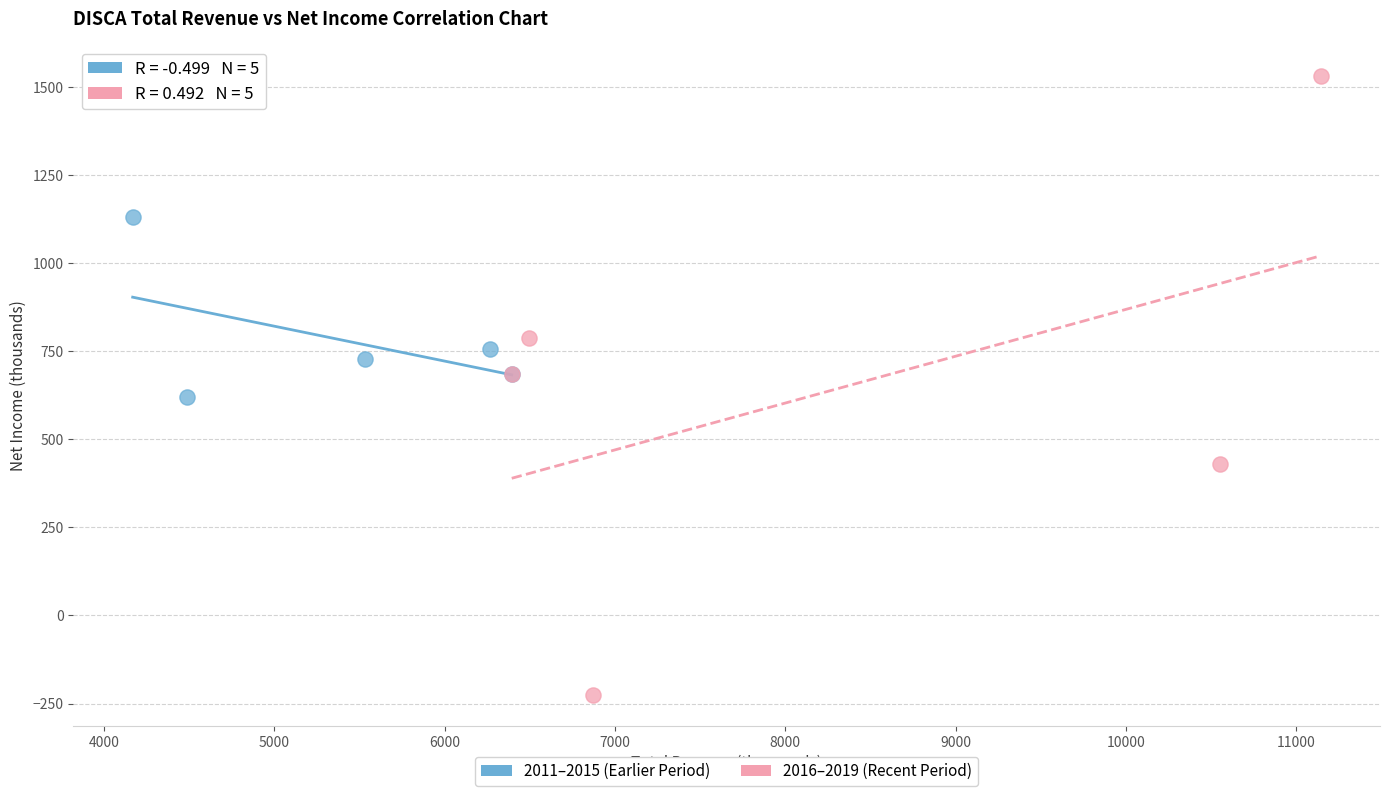

Which series contains the lowest Y value?

2016–2019 (Recent Period)